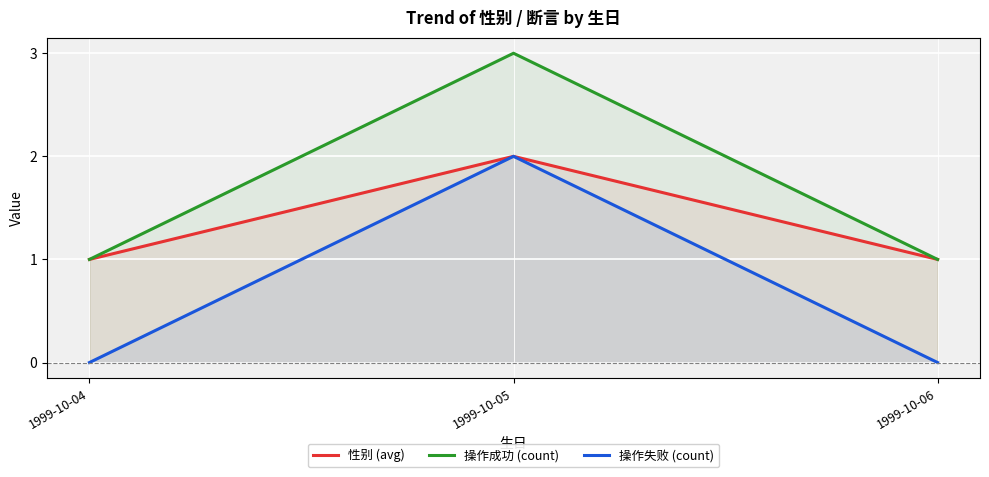

Which category has the highest value in the 操作失败 (count) series?

1999-10-05